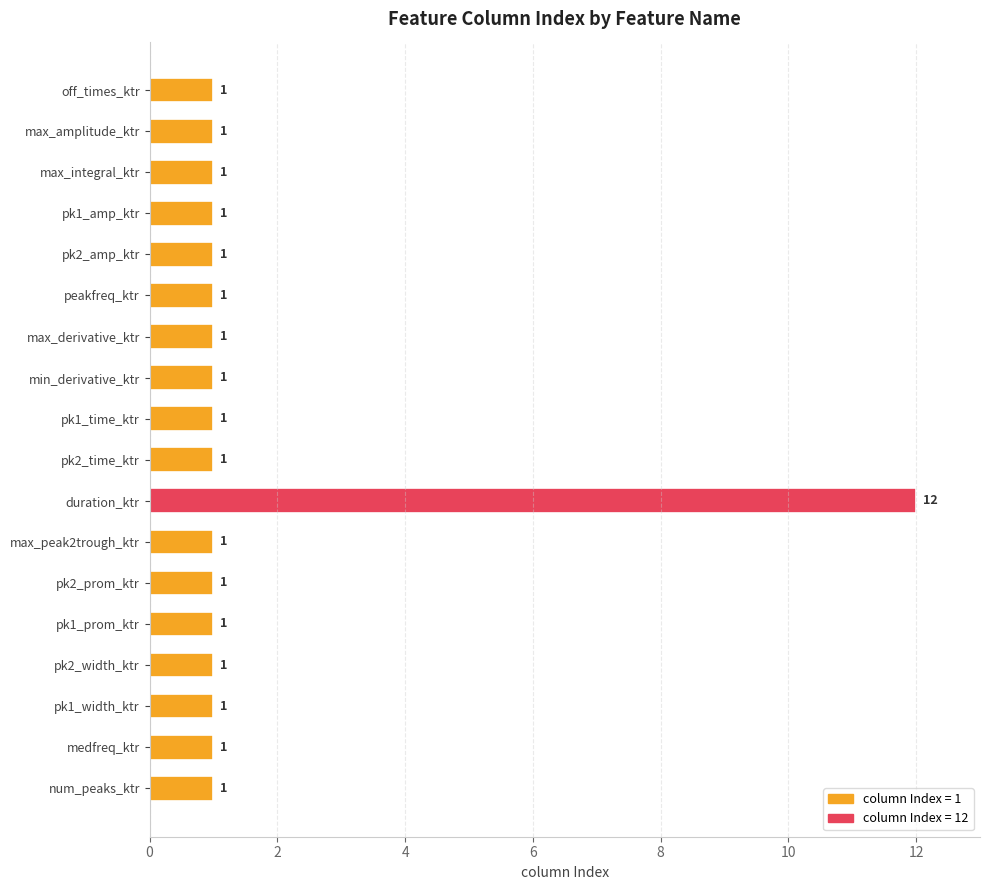

Approximately how many times larger is the value at min_derivative_ktr compared to max_integral_ktr?

1.0